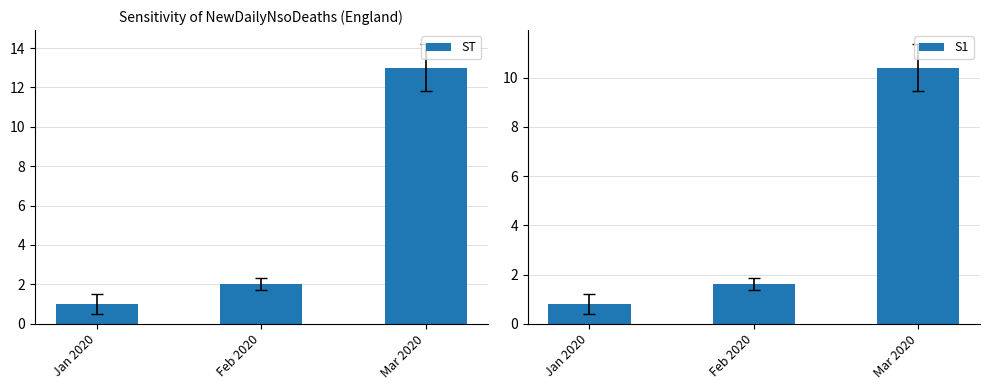

Where is S1 nearest to the value 5?

Feb 2020